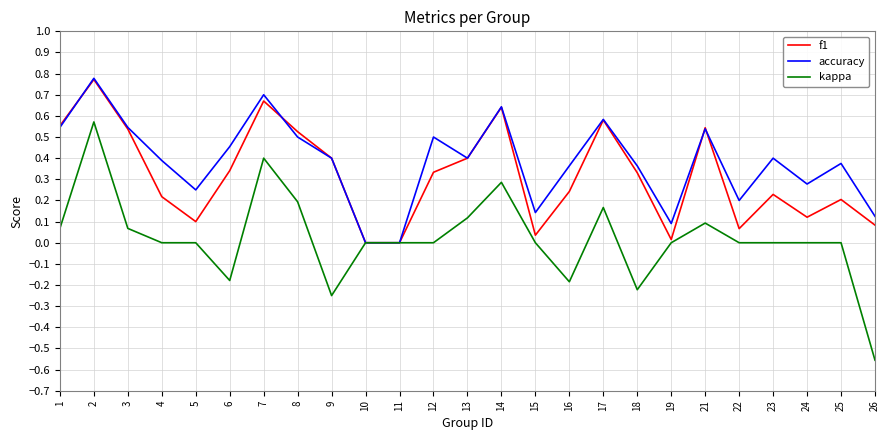

Which series changed the most between 17 and 18?

kappa